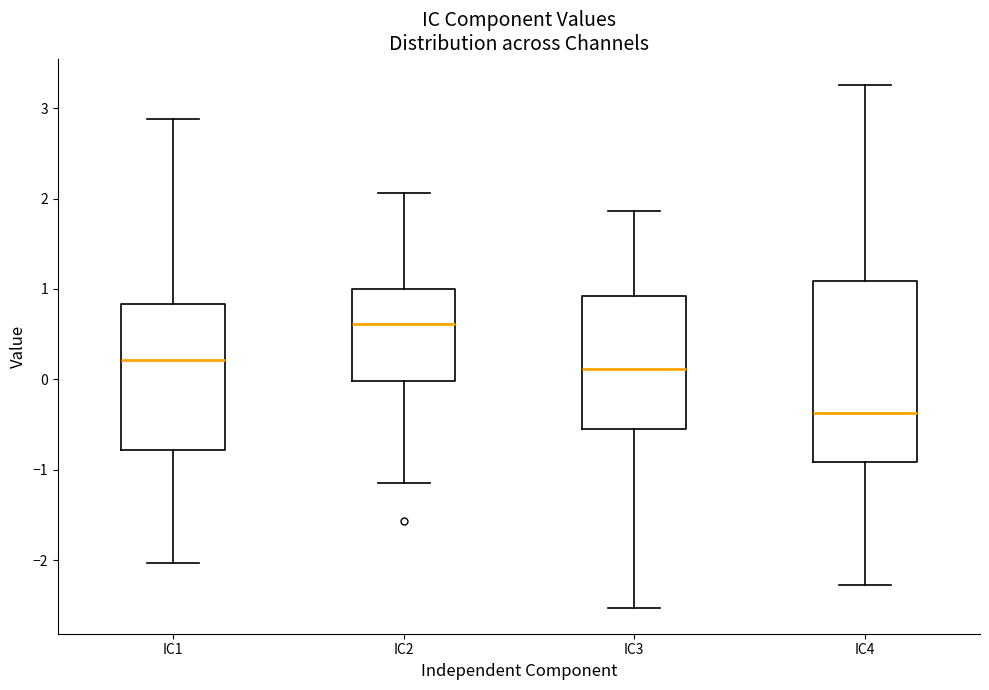

Which box is the tallest, from its lower edge to its upper edge?

IC4